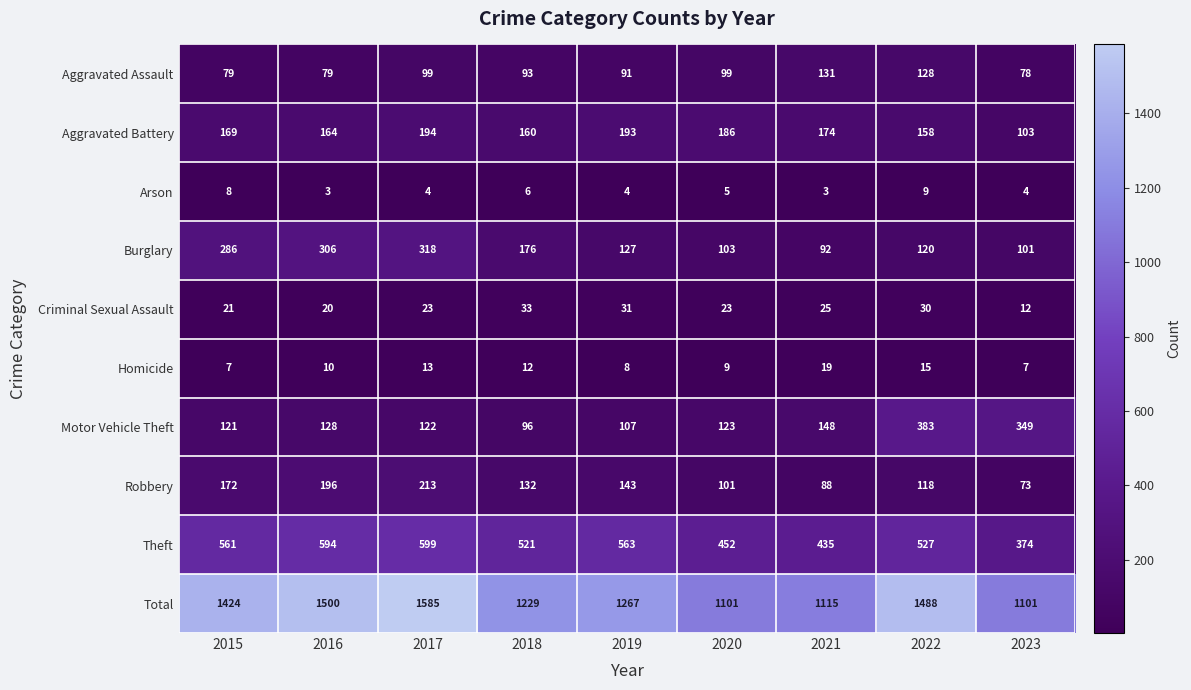

What is the difference between the highest and lowest values at 2020?

1096